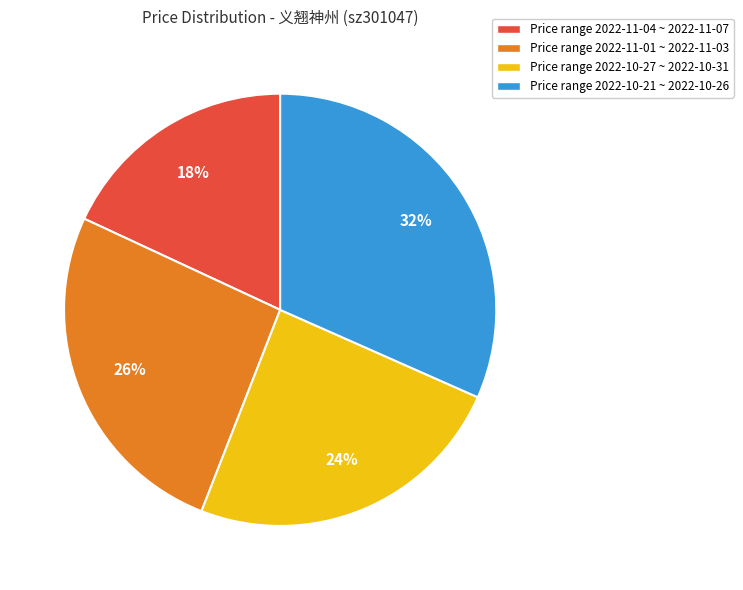

Which slice is the largest?

Price range 2022-10-21 ~ 2022-10-26